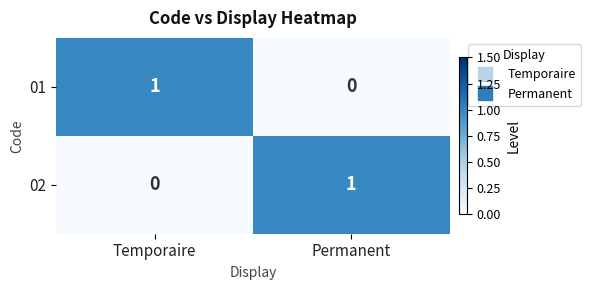

Which category has the highest value in the 02 series?

Permanent